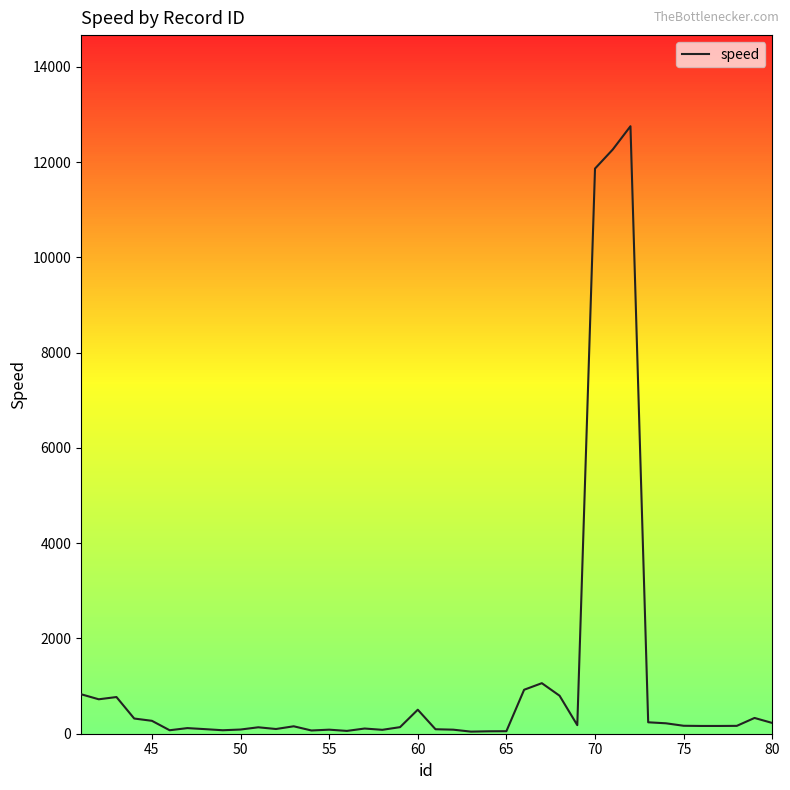

What is the greatest value displayed?

12753